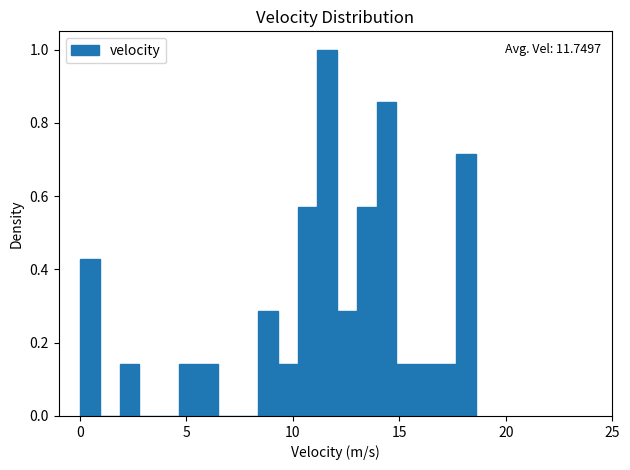

Around what value on the x-axis is the tallest bar? Give the approximate position of its centre, as read against the axis.

11.5